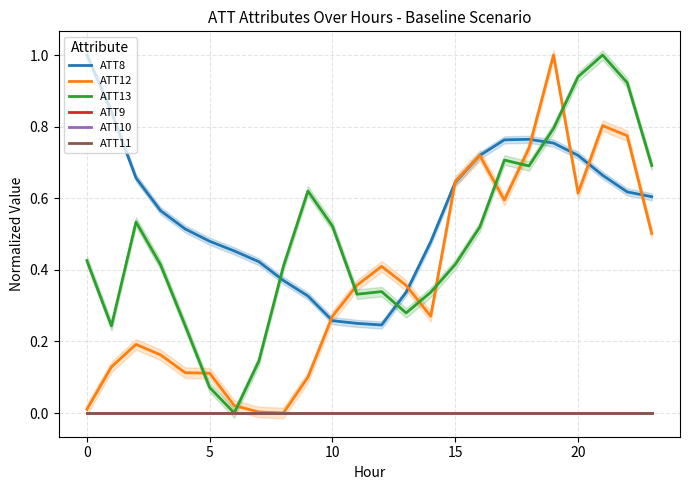

True or false: ATT8 and ATT10 cross at least once.

False